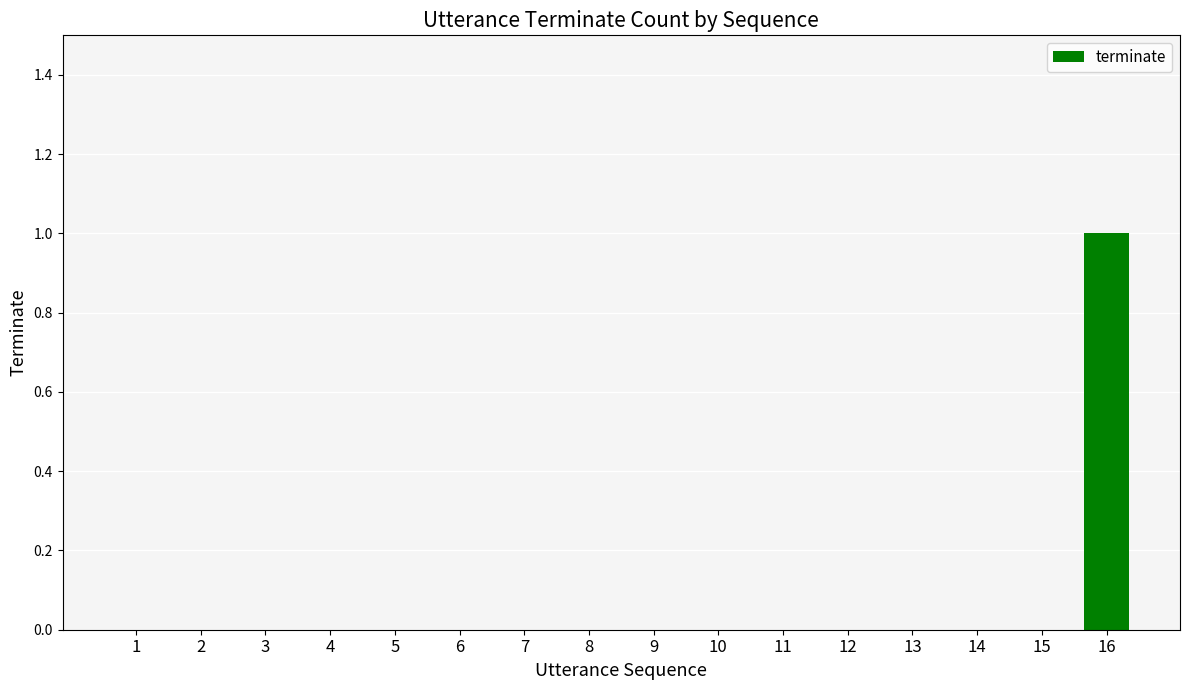

Is it true that the value at 8 is -1?

False